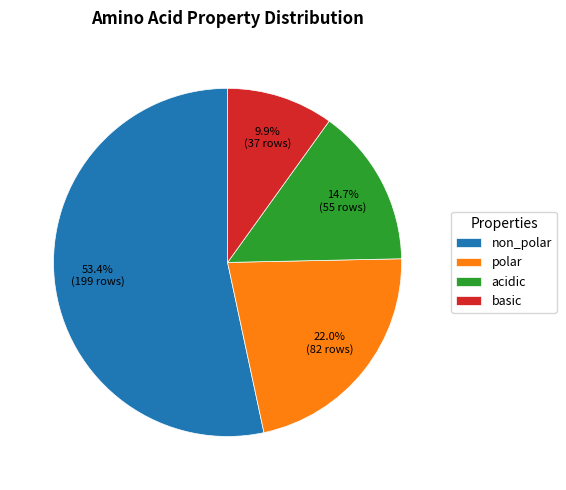

Does non_polar account for over 50% of the chart?

Yes